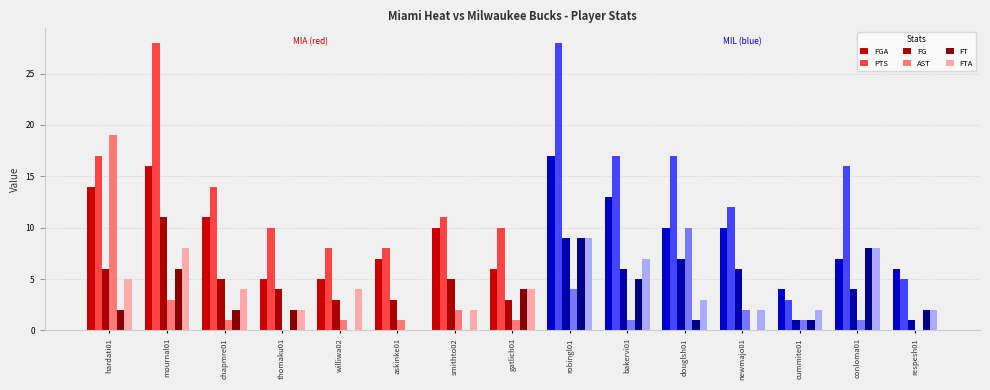

Which series has the widest spread of values?

PTS